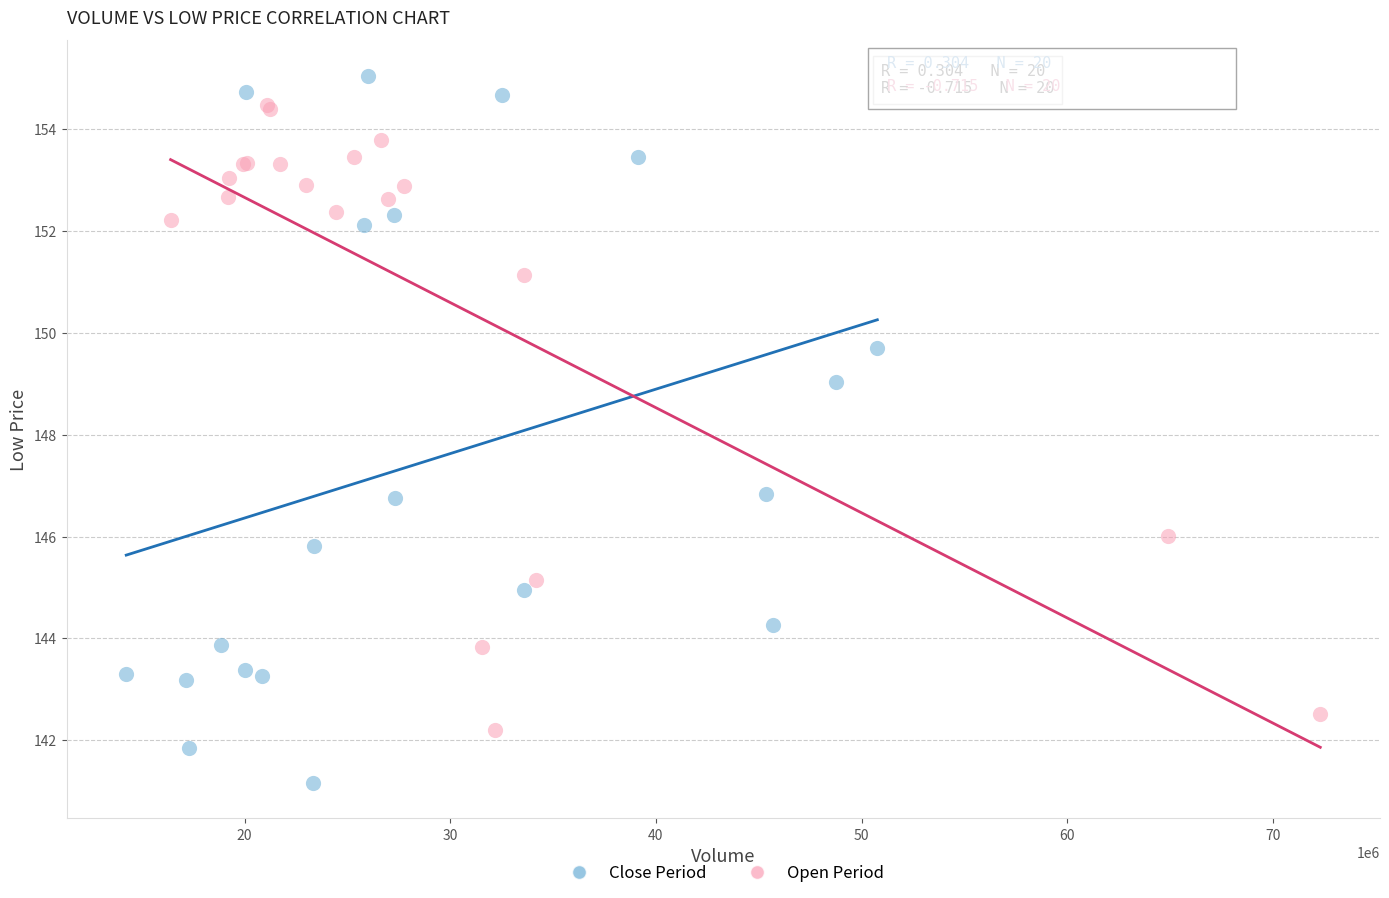

Which series has the largest Y range (max minus min)?

Close Period